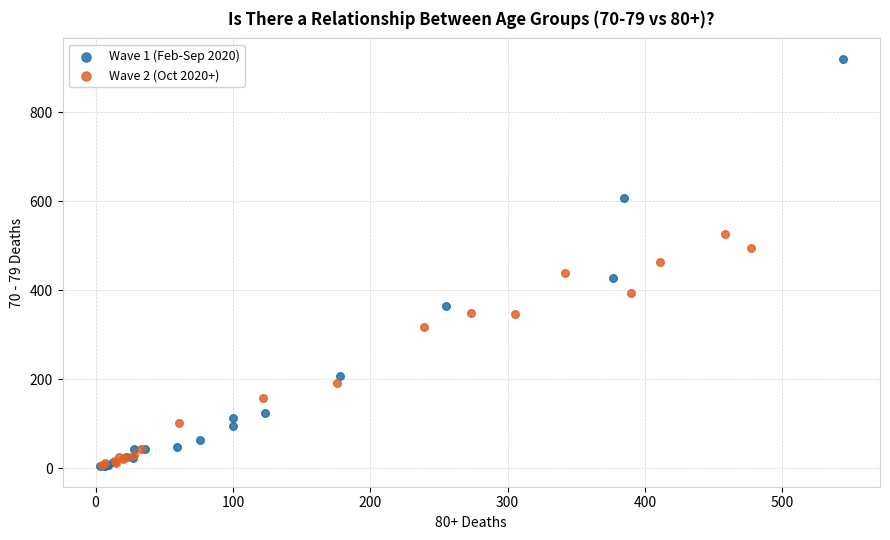

Which series contains the highest Y value?

Wave 1 (Feb-Sep 2020)